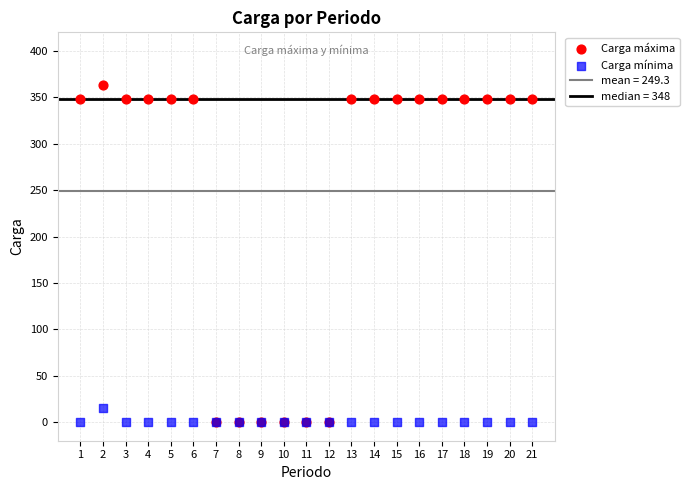

Which series has the widest spread of Y values?

Carga máxima